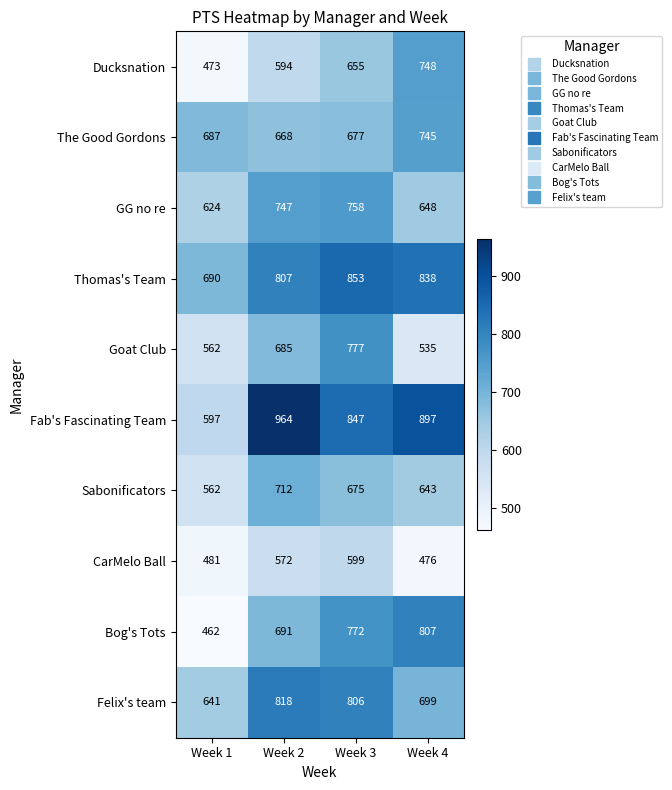

Count the Bog's Tots values in the range 691 to 807.

3